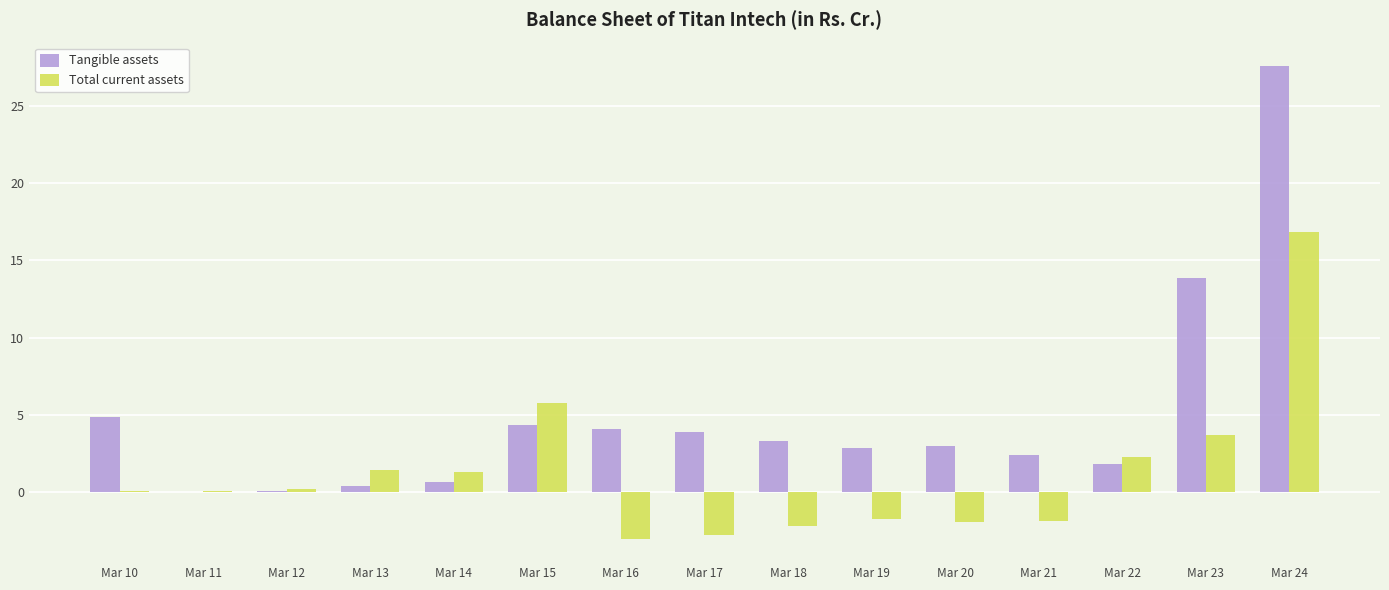

At which label does Tangible assets reach its peak?

Mar 24